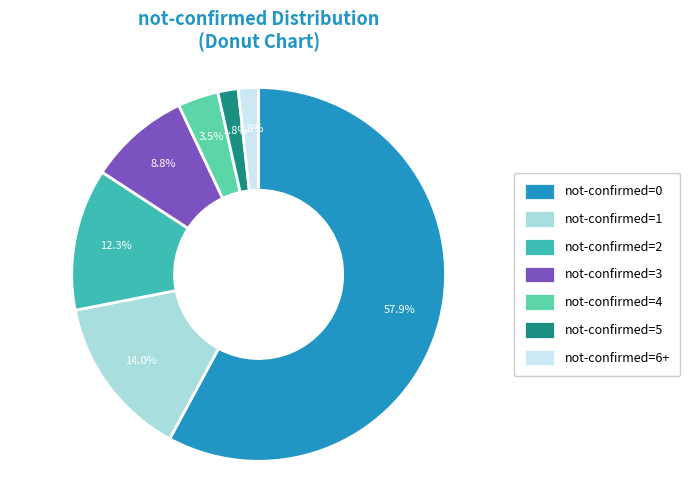

Approximately how many times larger is the value at not-confirmed=2 compared to not-confirmed=1?

0.9